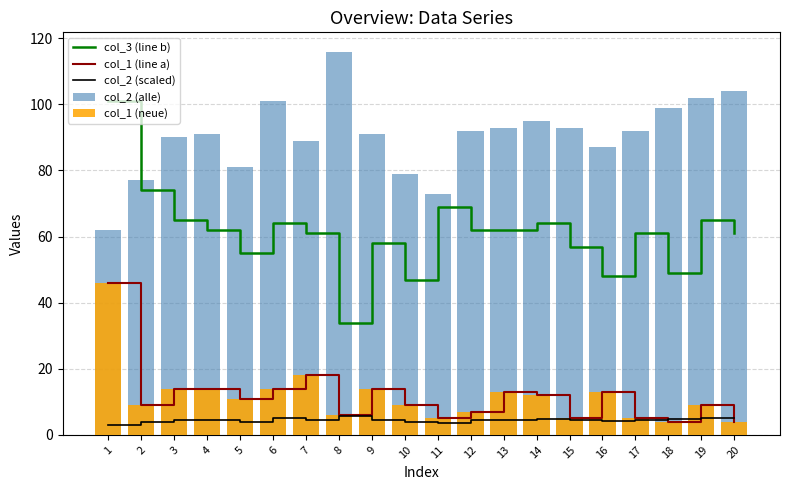

What is the lowest value of the col_1 (line a) series?

4.0